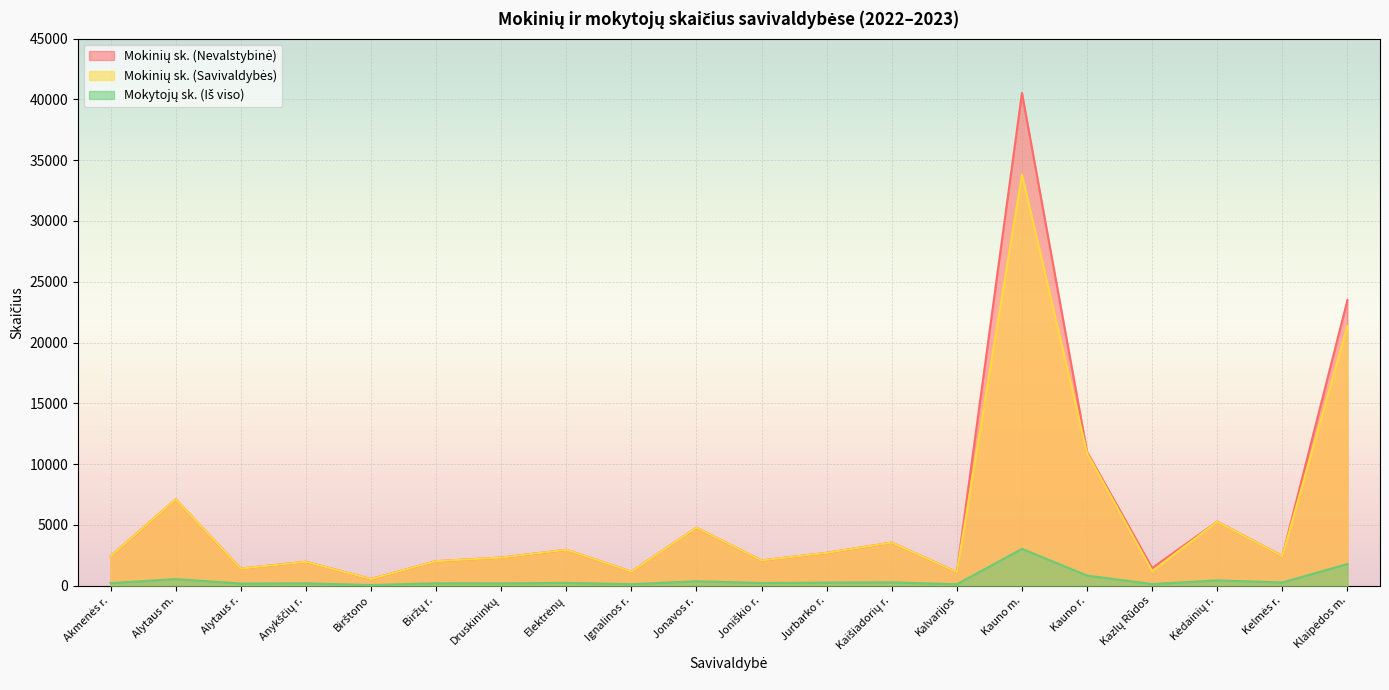

True or false: Mokinių sk. (Nevalstybinė) and Mokytojų sk. (Iš viso) intersect in this chart.

False